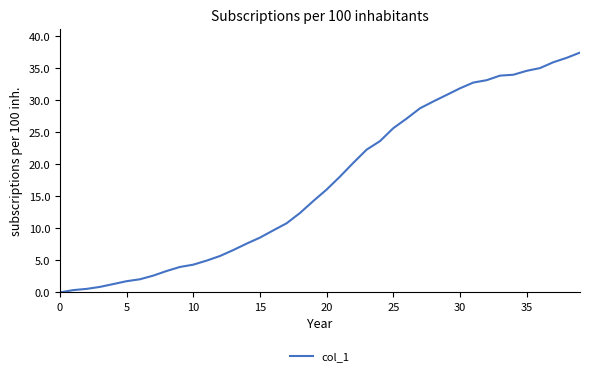

What is the greatest value displayed?

37.4